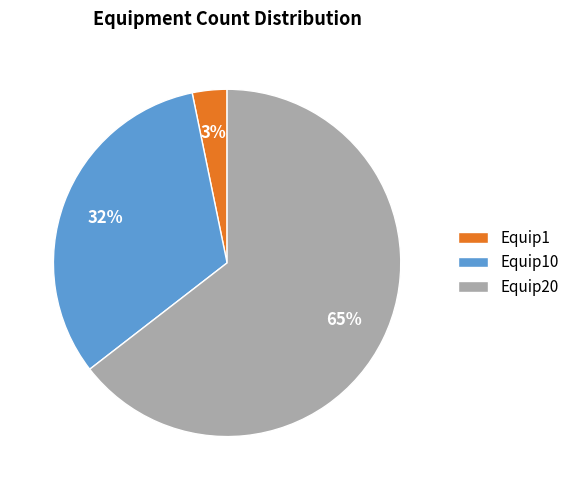

Approximately how many times larger is the value at Equip1 compared to Equip10?

0.1